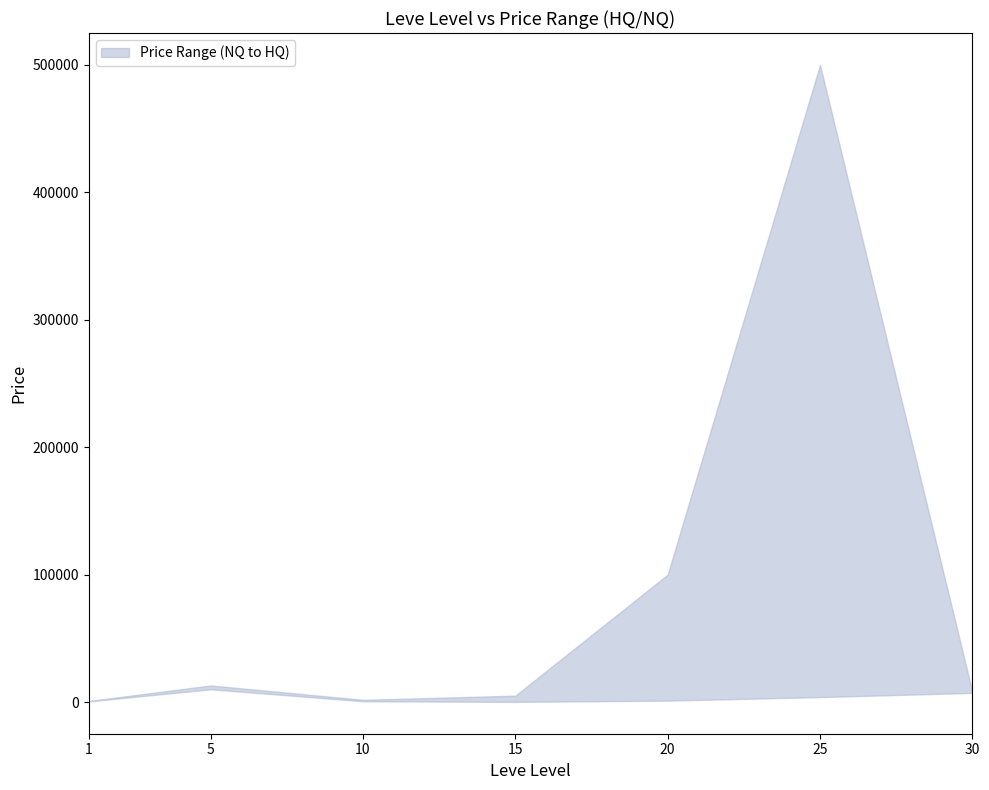

What is the value of the lower point at the 3rd from the left?

625.0